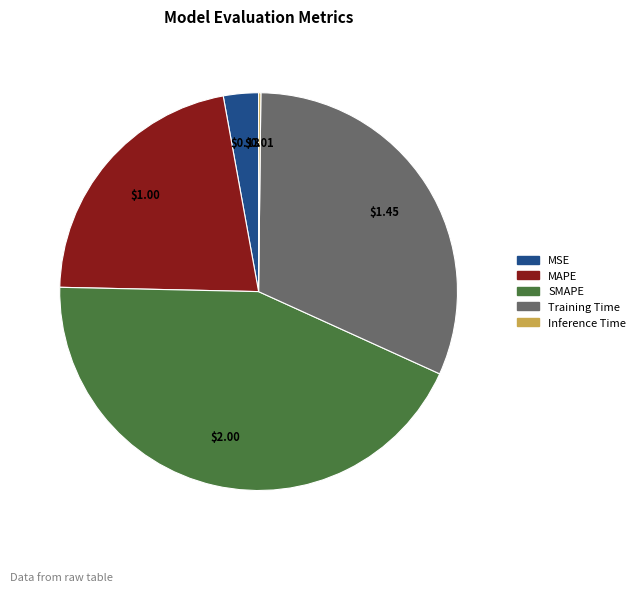

Is SMAPE the majority of the pie?

No